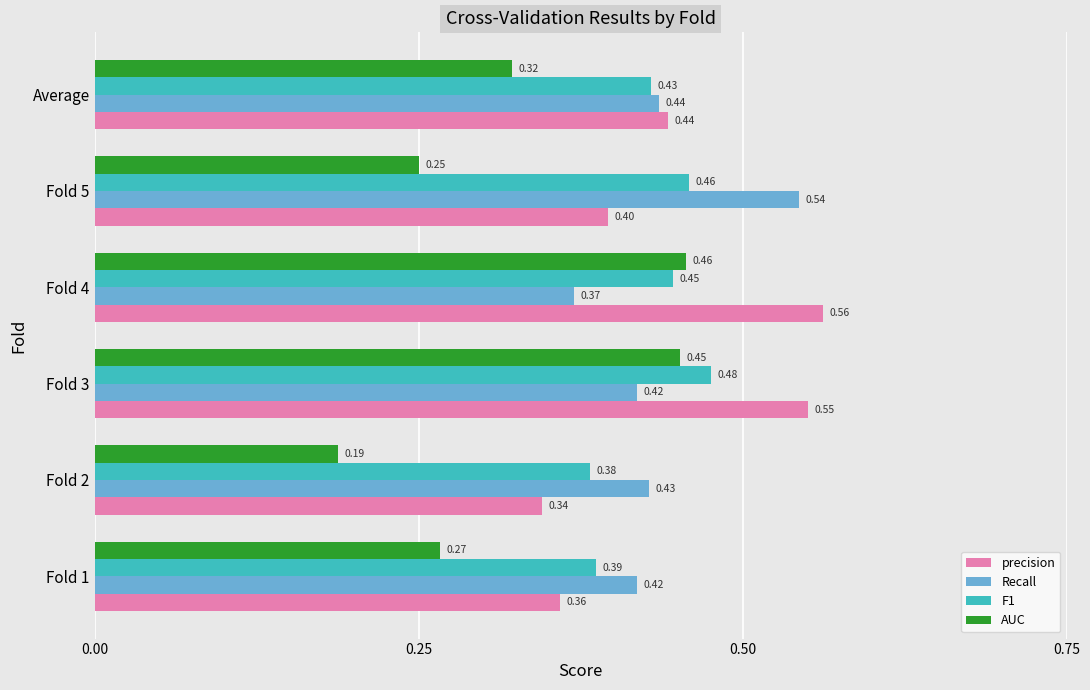

Which series has the largest range (max minus min)?

AUC